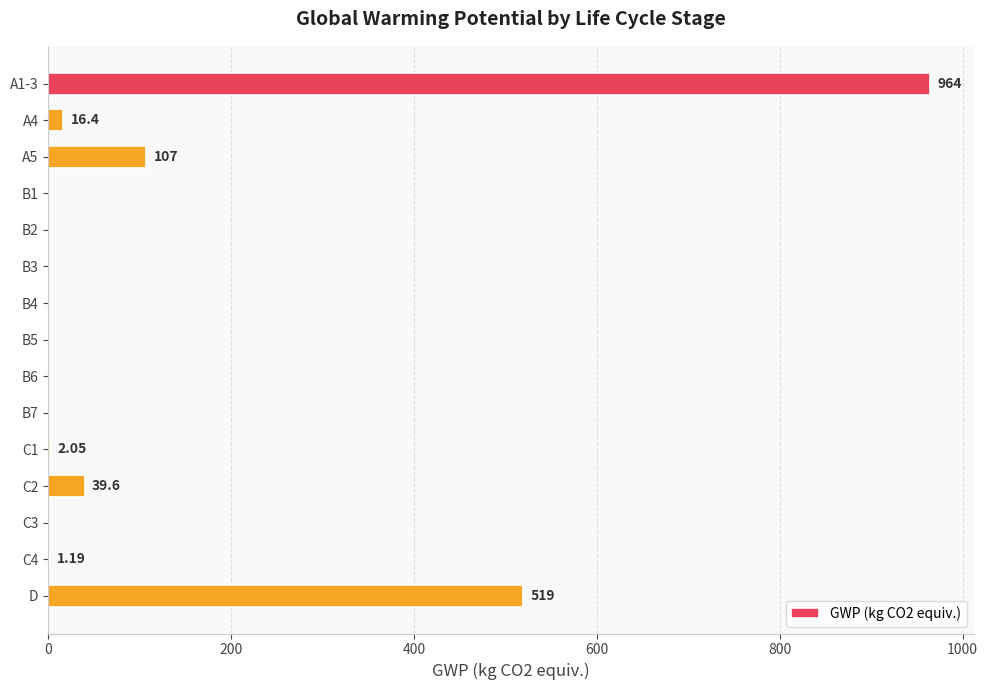

Are the bars horizontal?

Yes